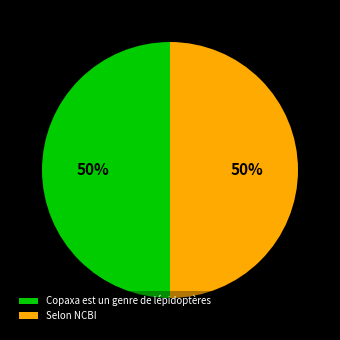

To the nearest percent, what is the difference between the Copaxa est un genre de lépidoptères and Selon NCBI slice percentages?

0%